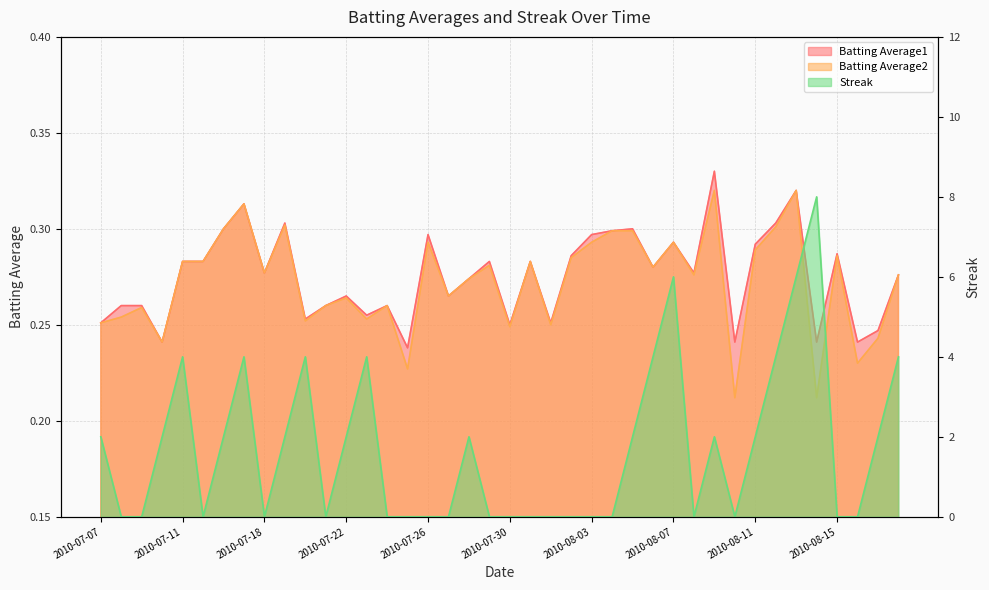

How many series are shown in this chart?

3